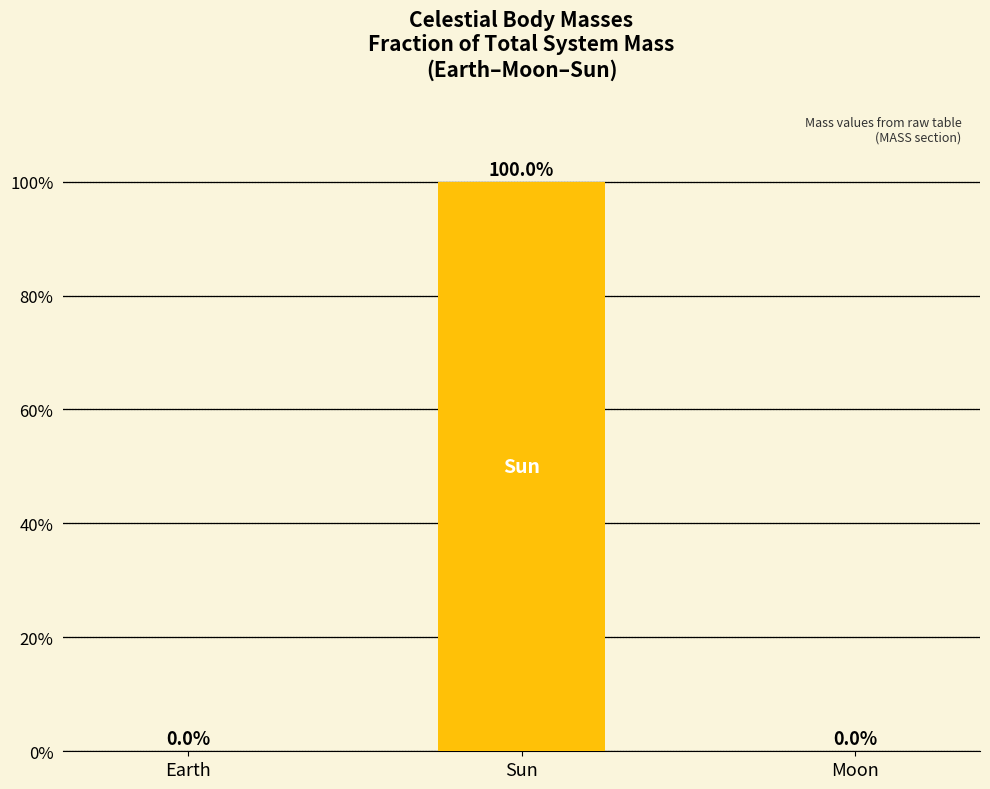

List the labels in order of value, largest first.

Sun, Earth, Moon